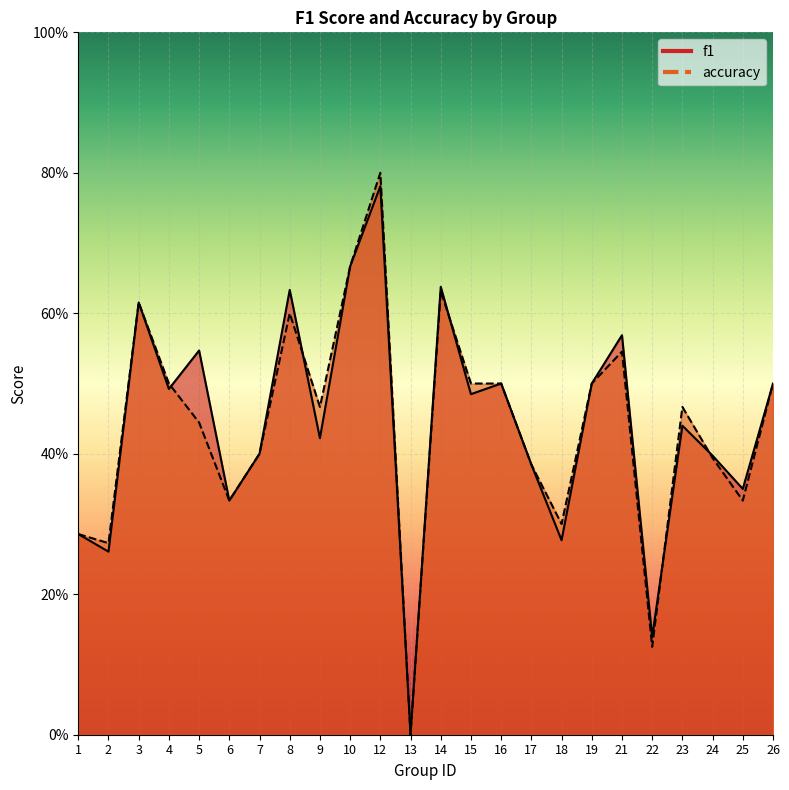

What is the highest value of the f1 series?

0.8